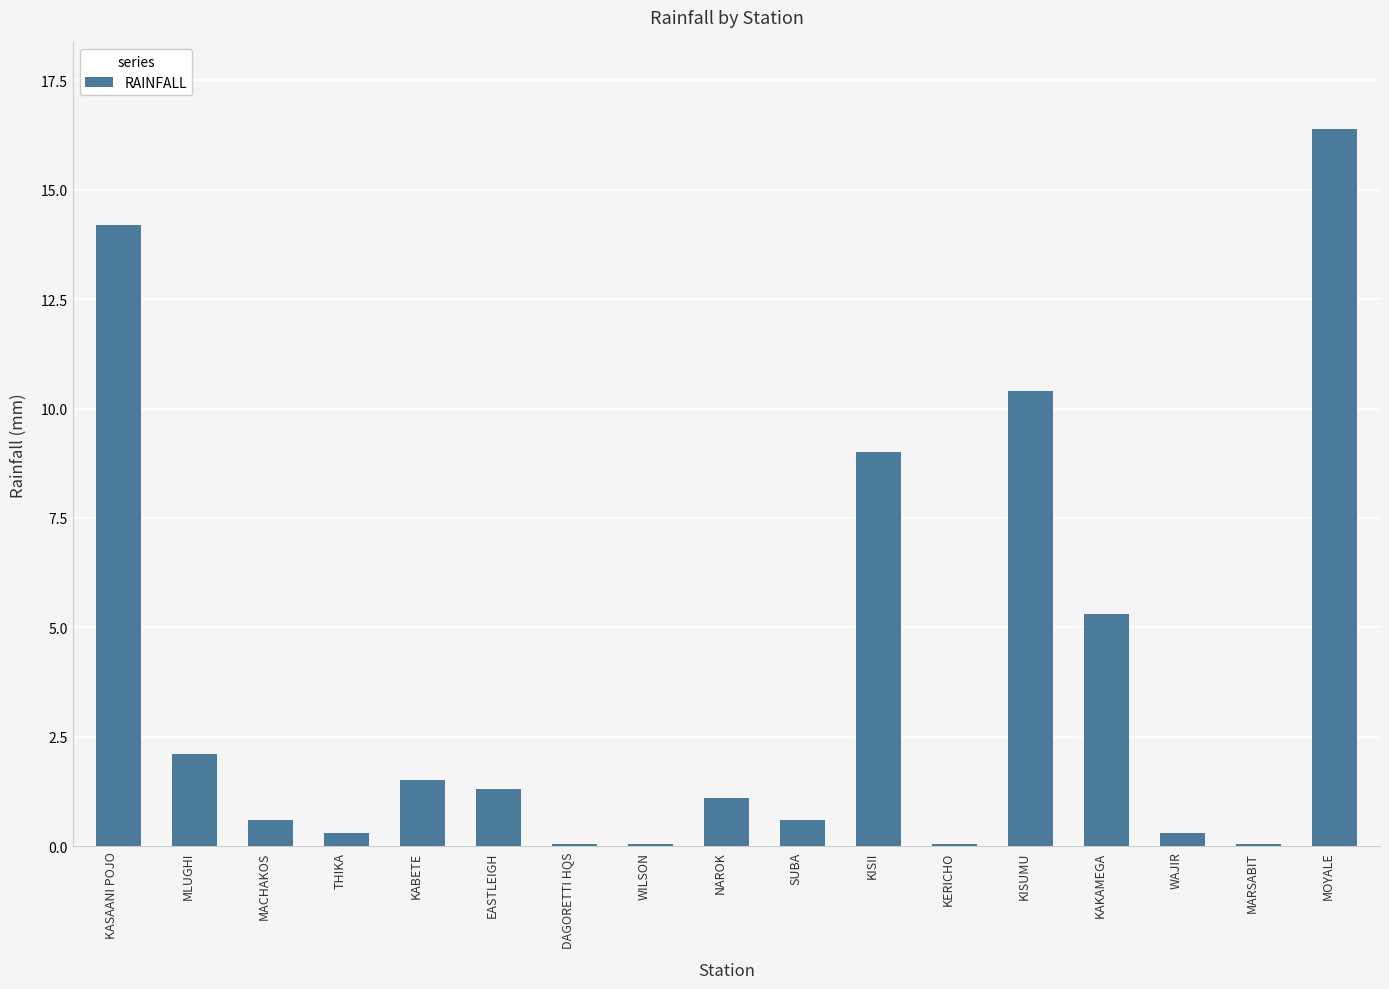

True or false: the data shows 2.1 at MLUGHI.

True